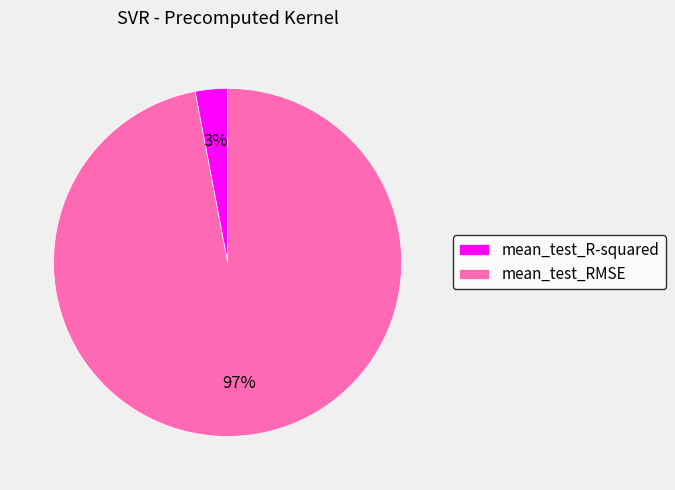

Between mean_test_R-squared and mean_test_RMSE, which is larger?

mean_test_RMSE